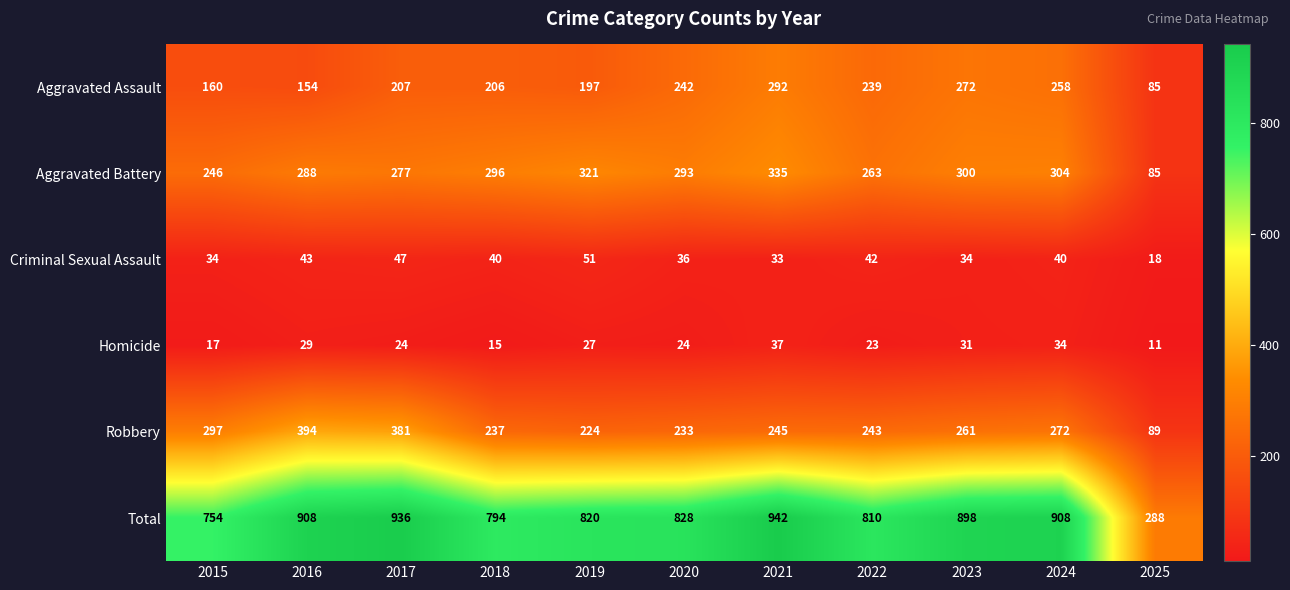

True or false: Aggravated Assault has a value of 151 at 2022.

False